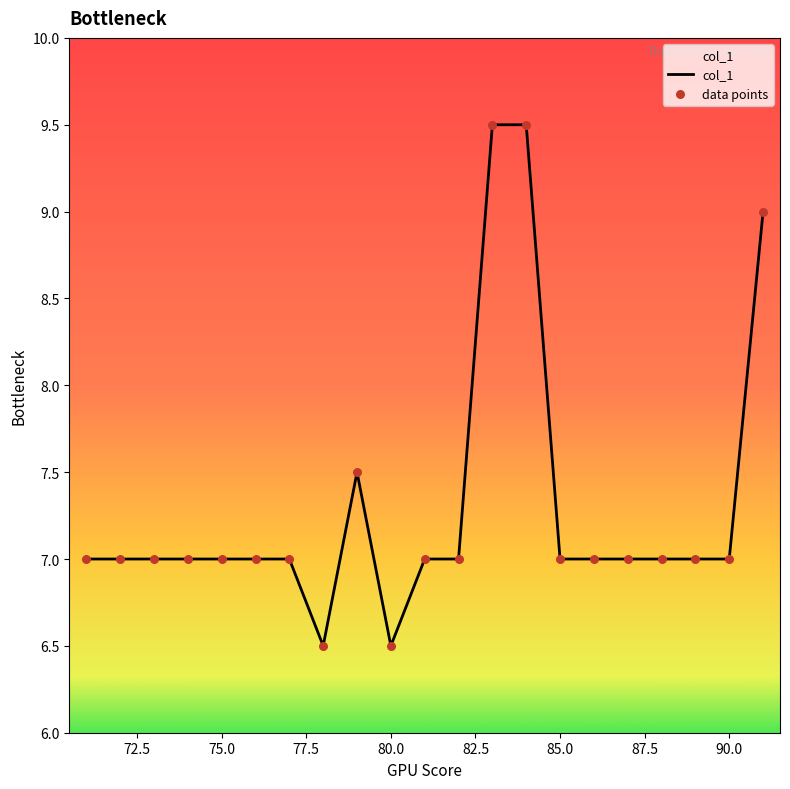

What is the difference between the maximum and minimum values?

3.0